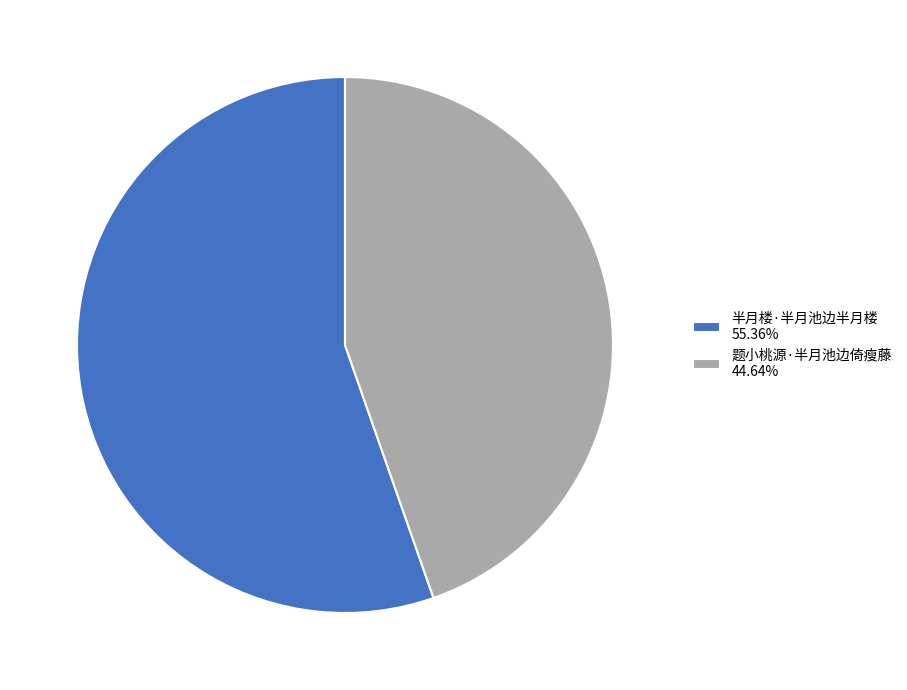

Rank the categories by value from lowest to highest.

题小桃源·半月池边倚瘦藤, 半月楼·半月池边半月楼